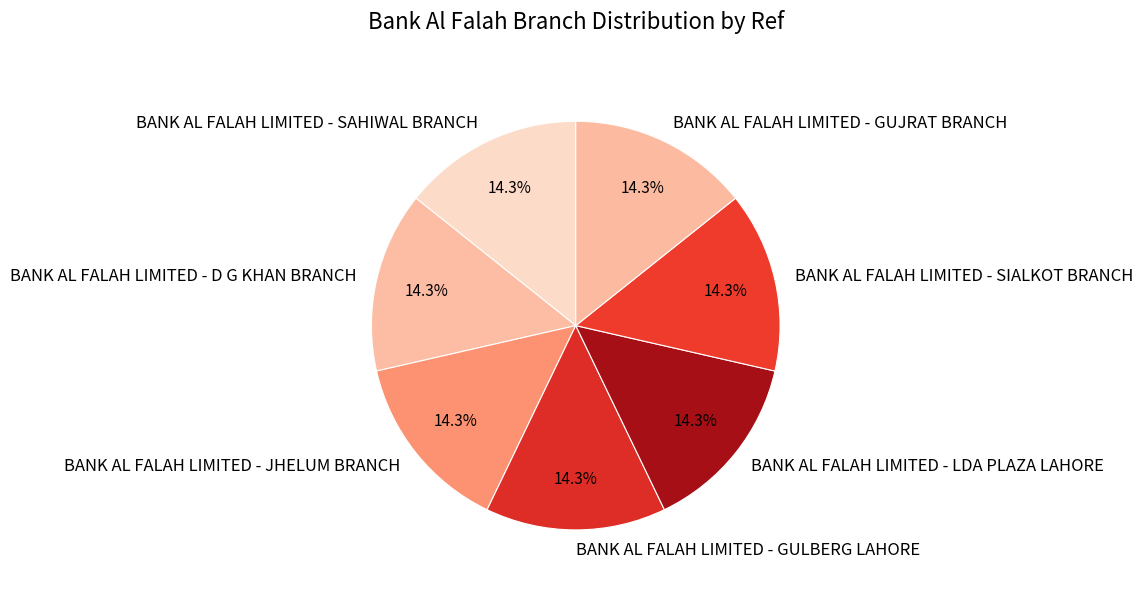

True or false: BANK AL FALAH LIMITED - D G KHAN BRANCH accounts for 20% of the total.

False